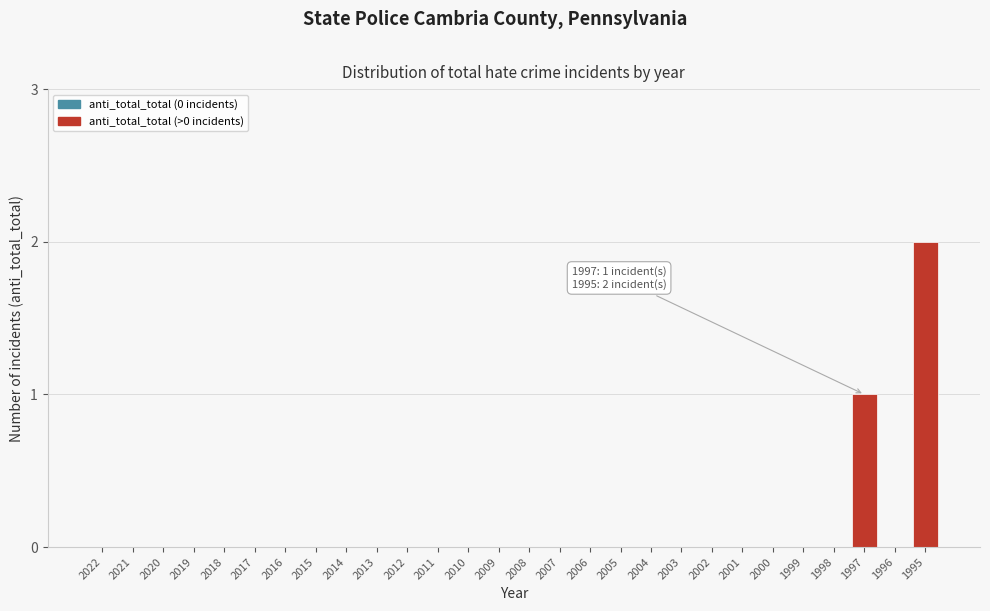

Reading left to right, transcribe all the data shown in this chart.

2022=0	2021=0	2020=0	2019=0	2018=0	2017=0	2016=0	2015=0	2014=0	2013=0	2012=0	2011=0	2010=0	2009=0	2008=0	2007=0	2006=0	2005=0	2004=0	2003=0	2002=0	2001=0	2000=0	1999=0	1998=0	1997=1	1996=0	1995=2